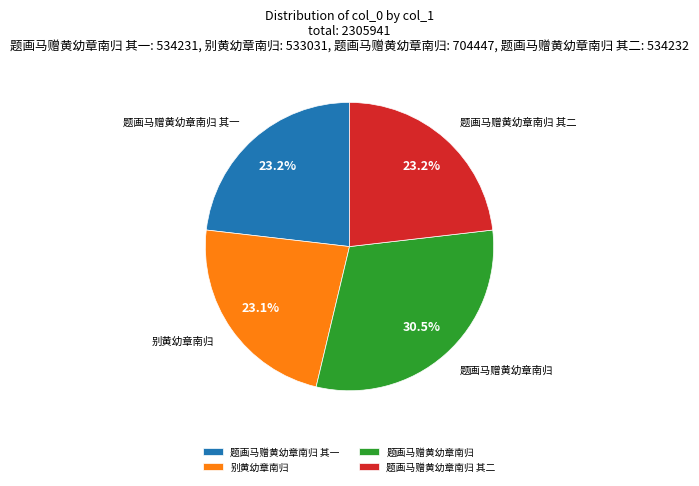

Count the number of slices in the pie.

4